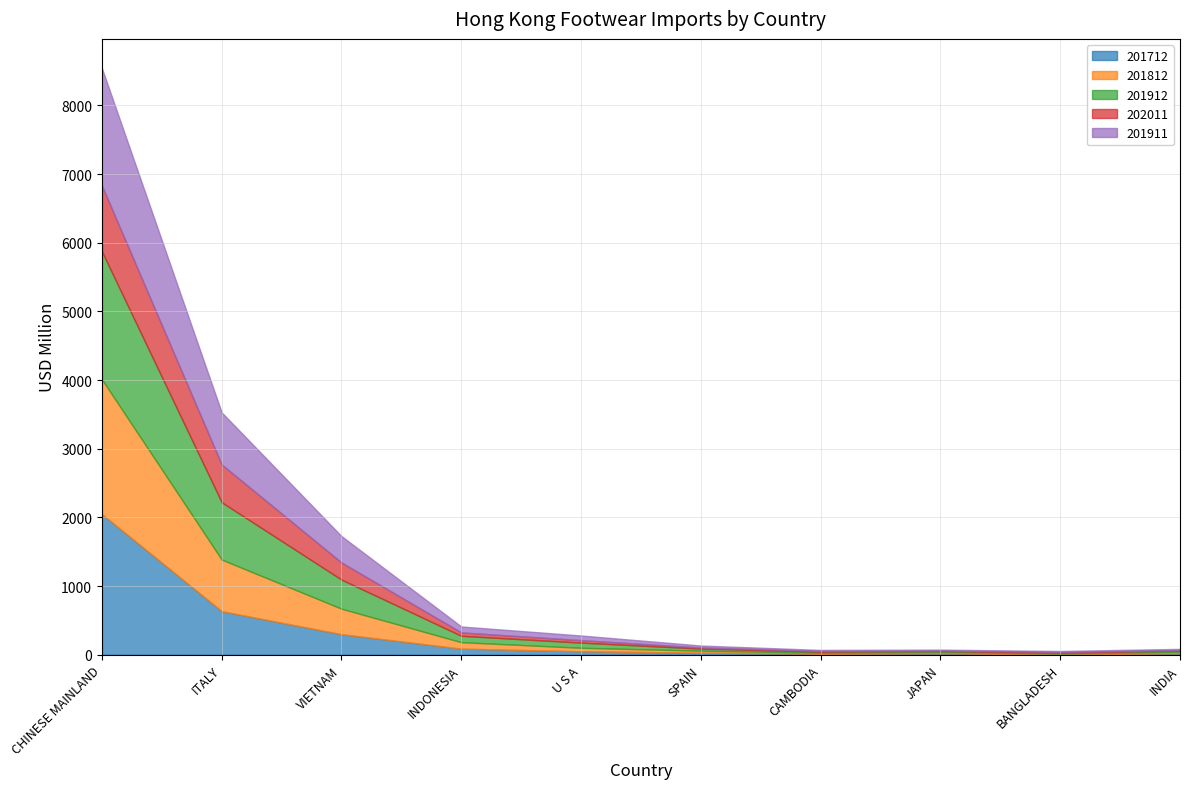

Between VIETNAM and INDONESIA, which is larger?

VIETNAM